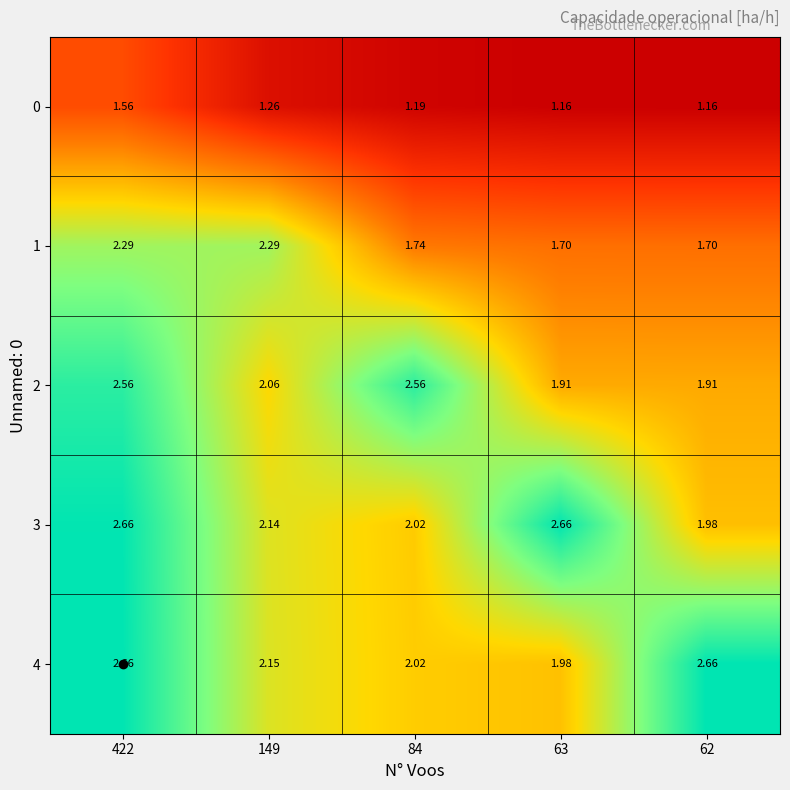

Is the value of 4 at 149 greater than the value of 1 at 62?

Yes